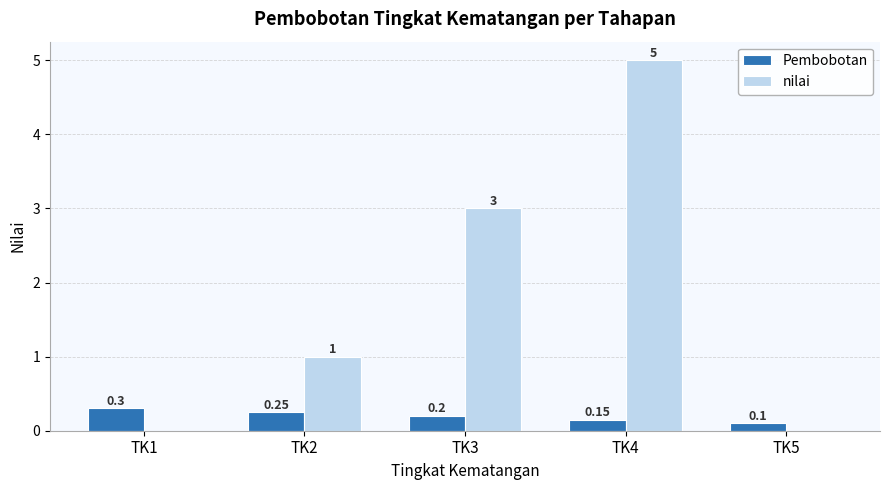

Is the value of nilai at TK4 greater than the value of Pembobotan at TK5?

Yes